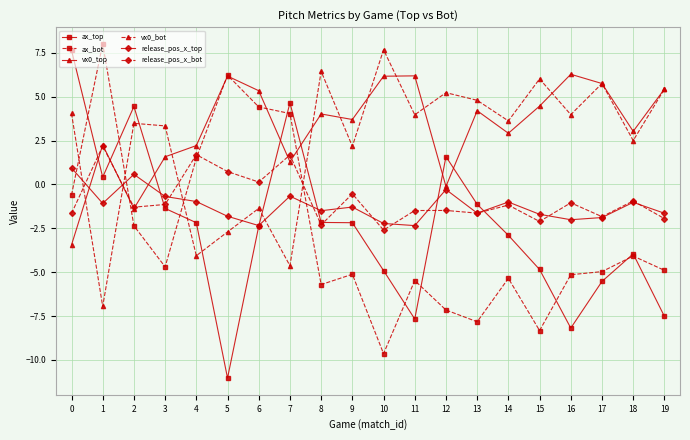

In vx0_bot, how many points are lower than both neighbors (excluding endpoints)?

8